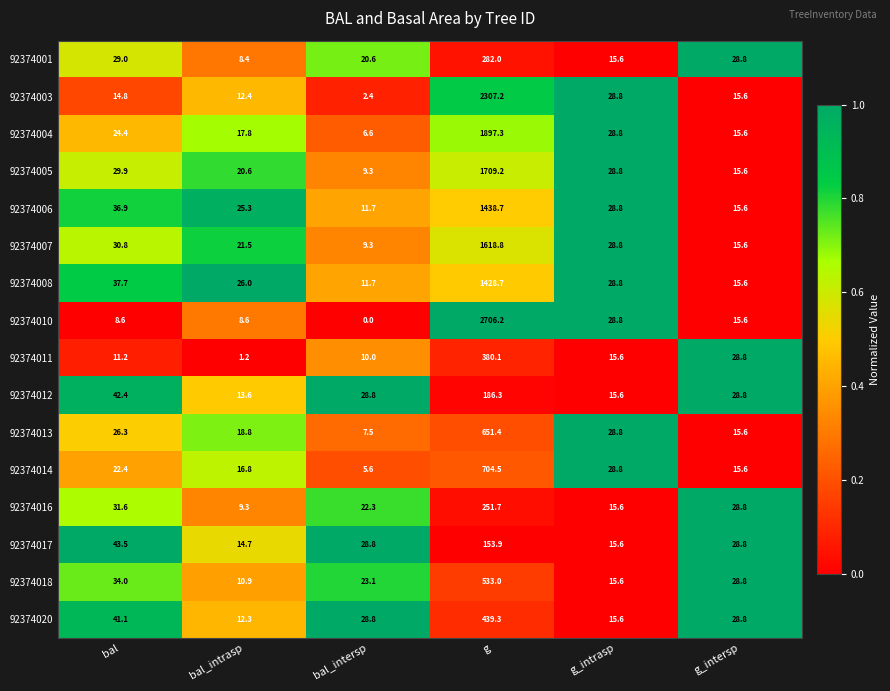

List the series in order of their peak value, lowest first.

92374017, 92374012, 92374016, 92374001, 92374011, 92374020, 92374018, 92374013, 92374014, 92374008, 92374006, 92374007, 92374005, 92374004, 92374003, 92374010